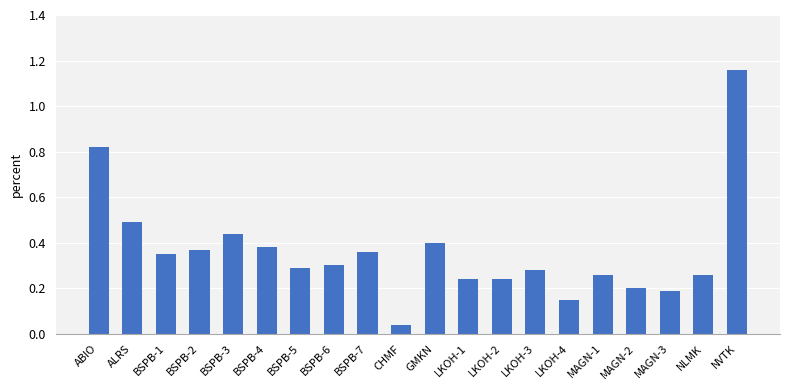

What is the label of the 2nd bar from the left?

ALRS